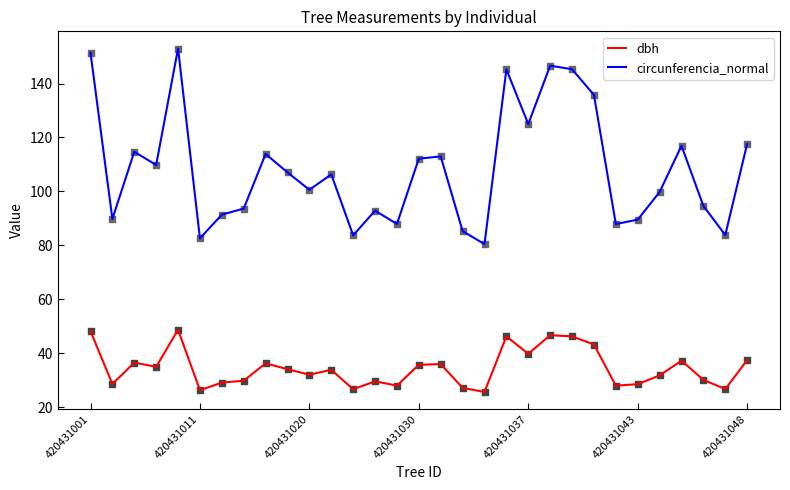

At how many categories does at least one series exceed 140?

5